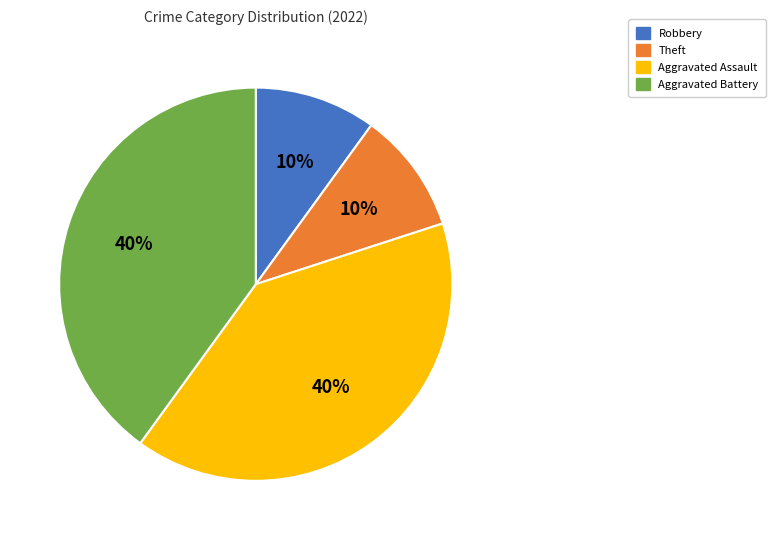

What percentage is the Aggravated Battery slice, to the nearest percent?

40%